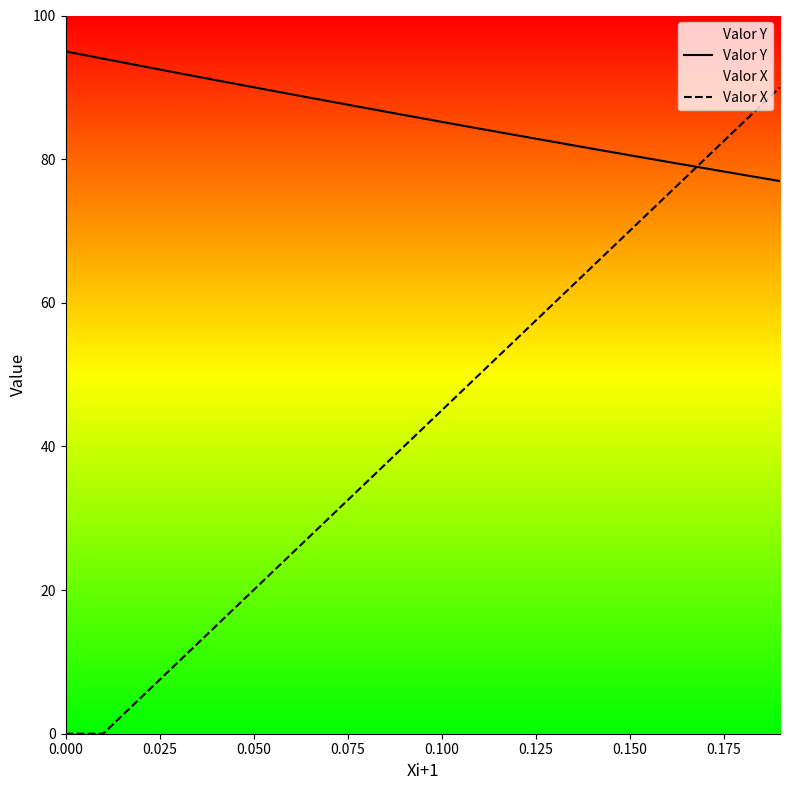

Which series has the largest range (max minus min)?

Valor X